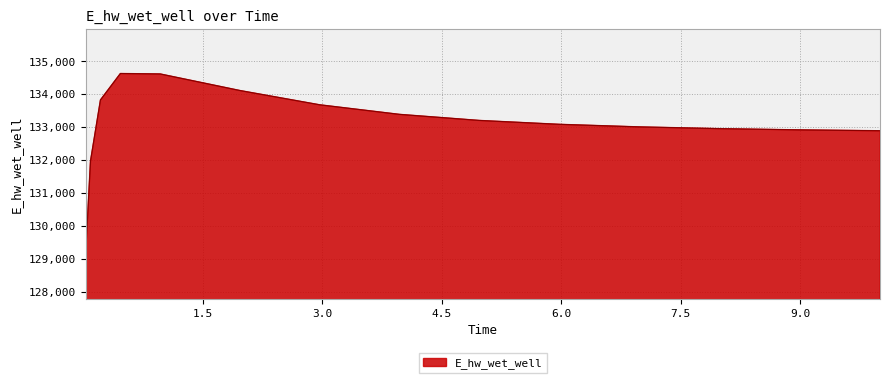

What is the difference between the second highest and minimum values?

5546.6